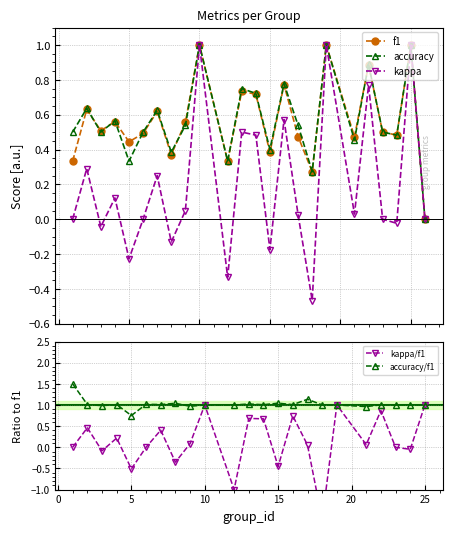

What is the maximum value for accuracy?

1.0